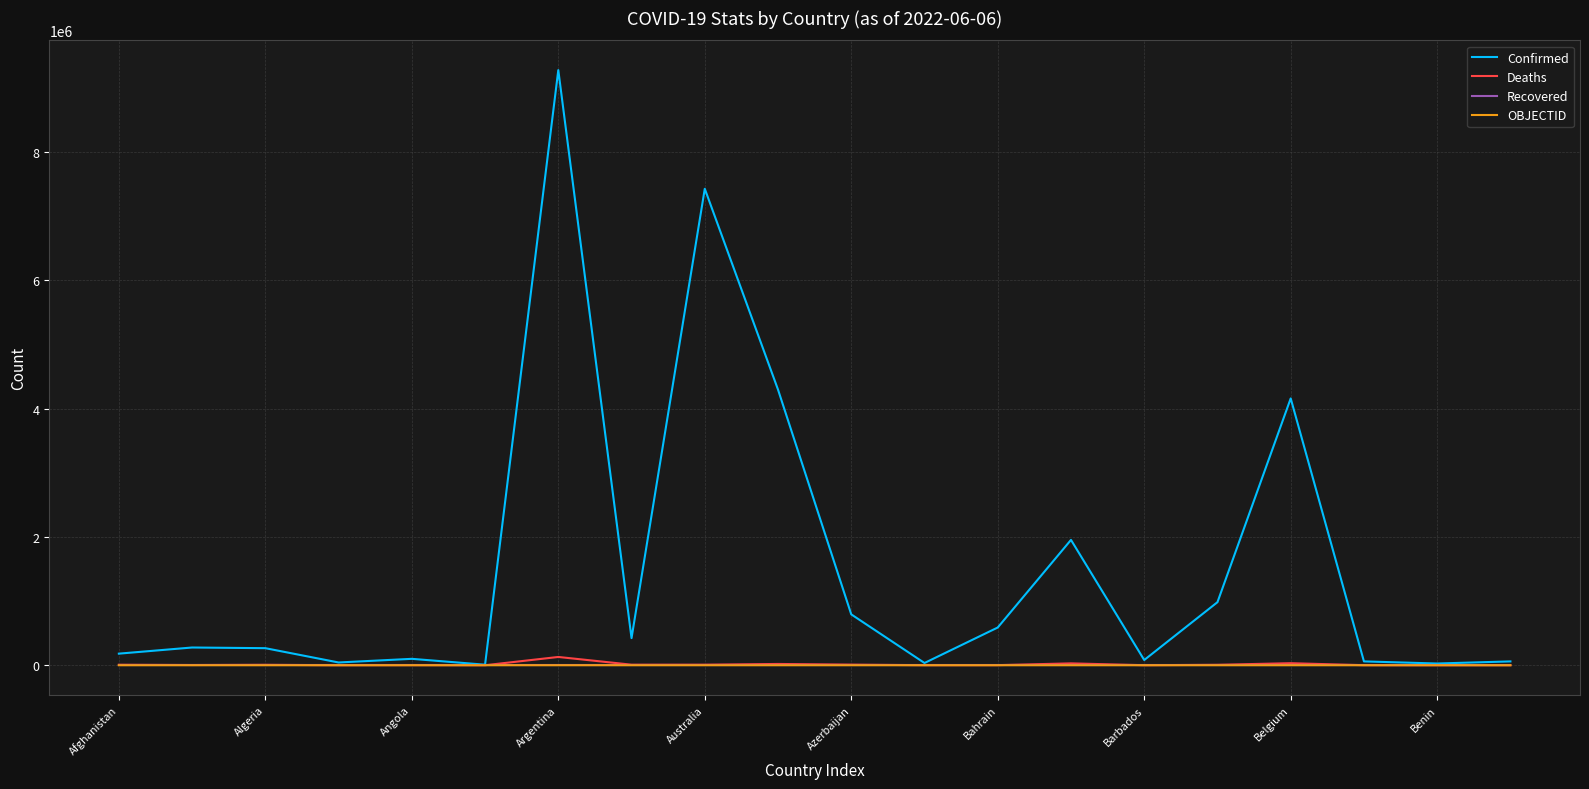

Which series has the largest range (max minus min)?

Confirmed